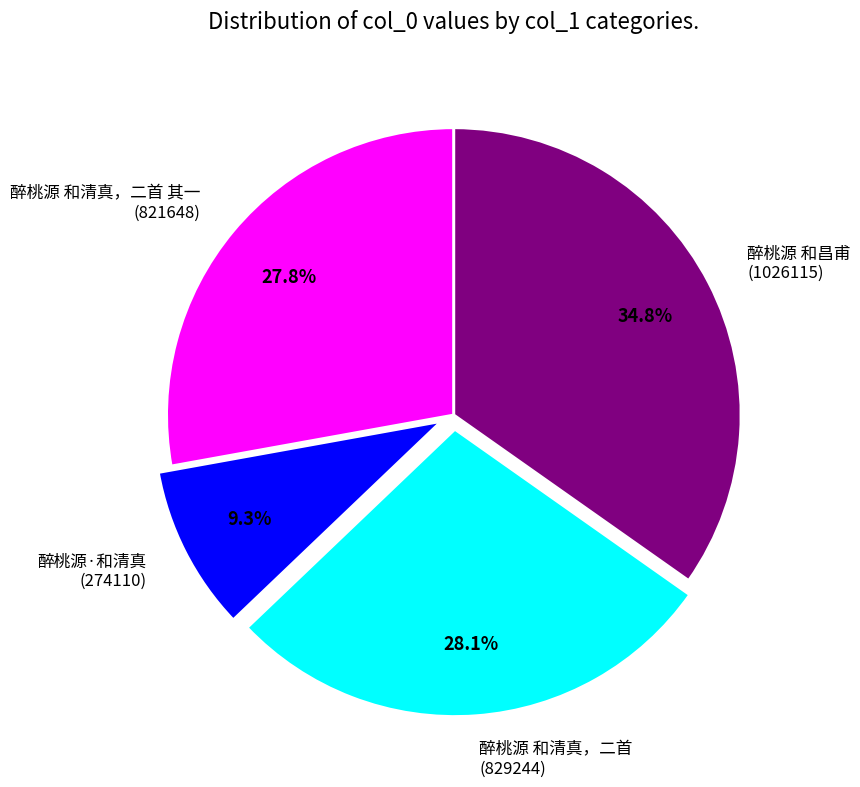

How many slices are in this pie chart?

4